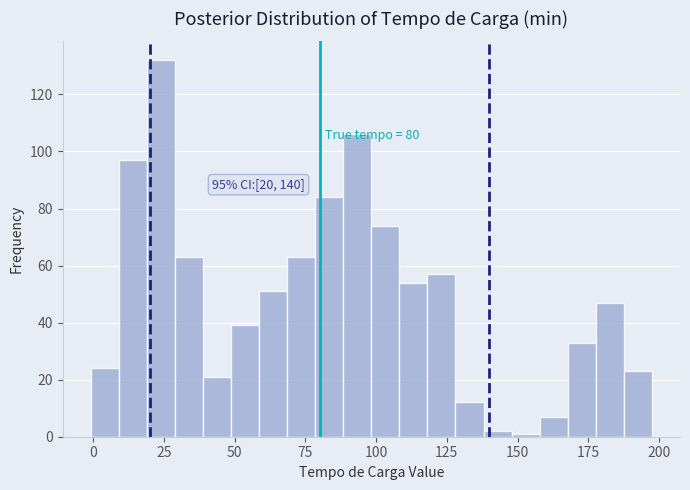

Around what value on the x-axis is the tallest bar? Give the approximate position of its centre, as read against the axis.

25